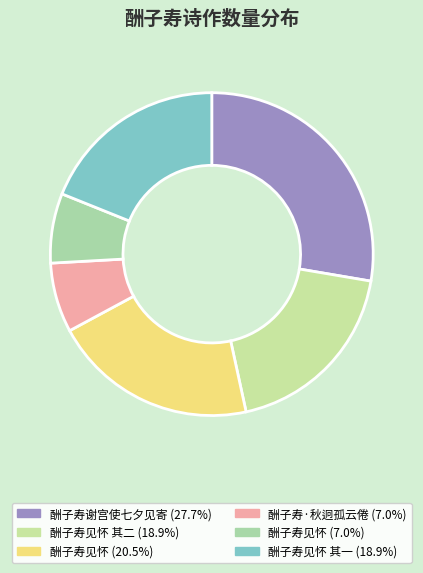

Count the number of slices in the pie.

6